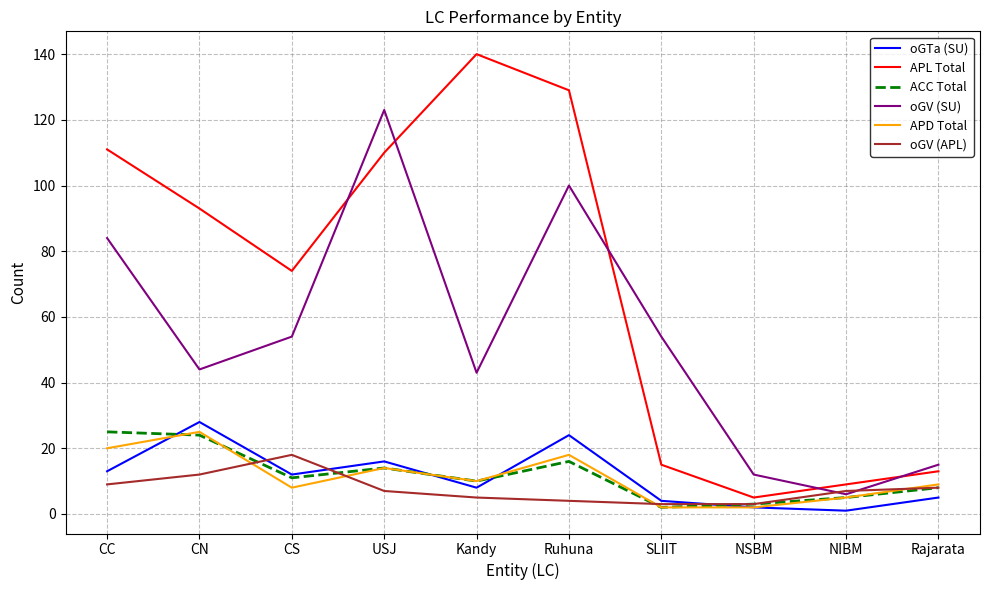

Is it true that oGV (APL) equals 25 at CS?

False